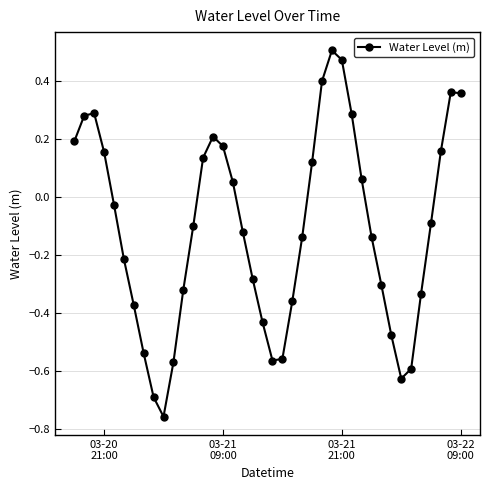

How many data points are less than 0?

23